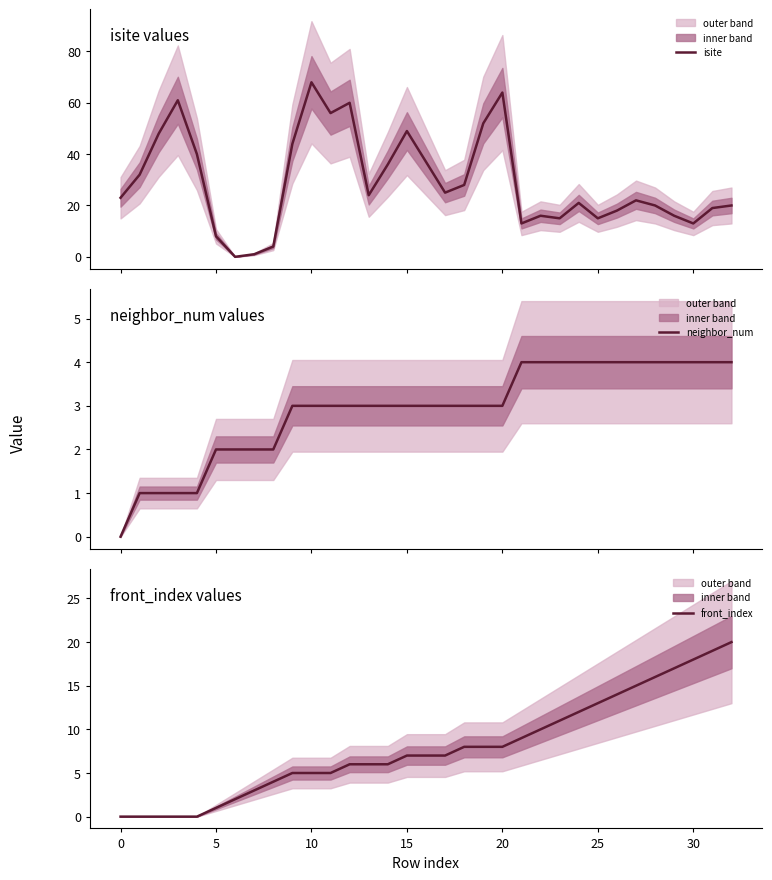

What are all the series names shown in the legend?

isite, neighbor_num, front_index